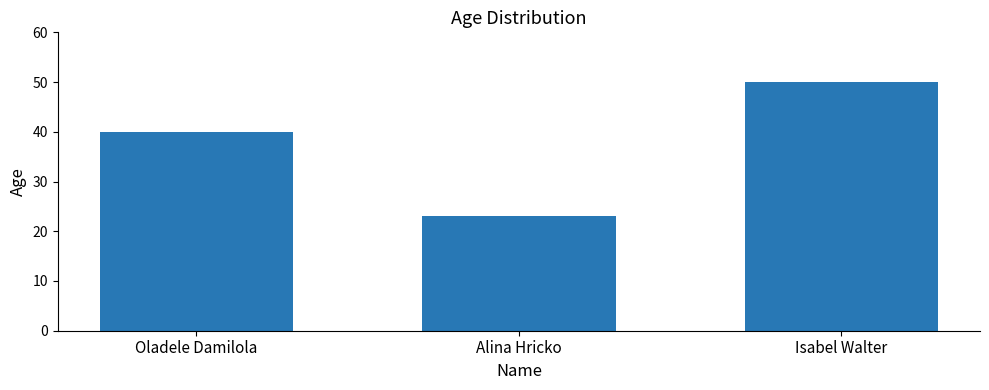

What is the value of the 1st bar from the left?

40